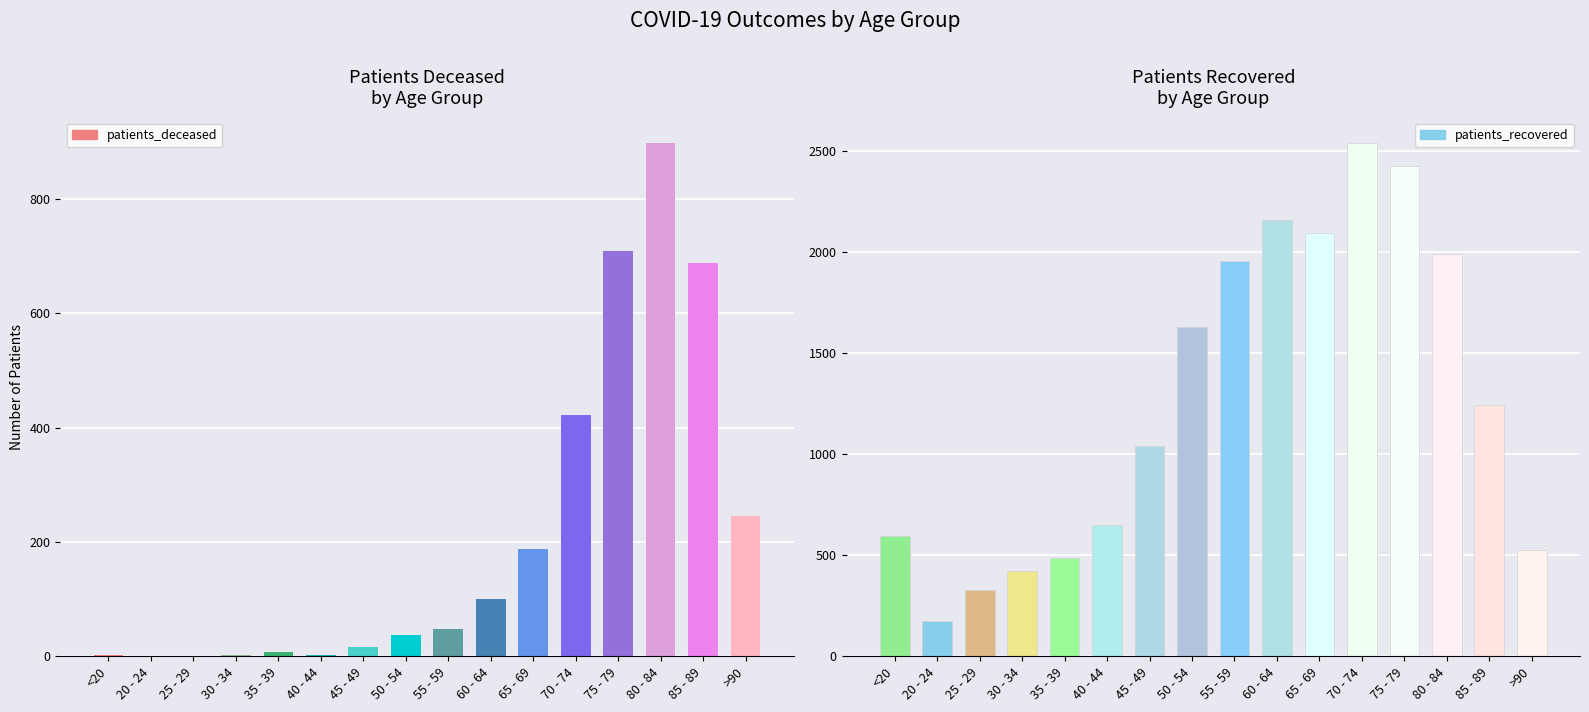

The value of patients_deceased at 45 - 49 is 11. True or false?

False